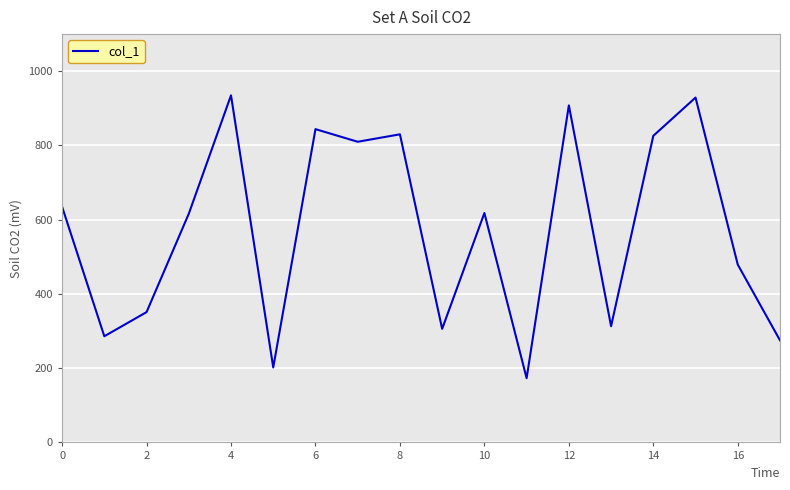

What is the difference between the maximum and minimum values?

762